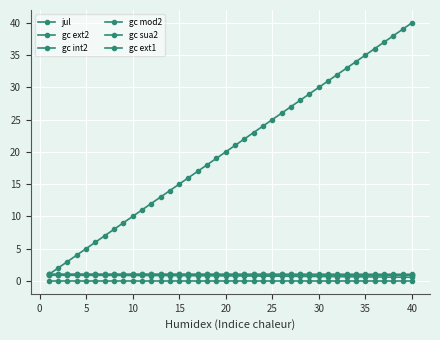

How many categories are shown in the chart?

40